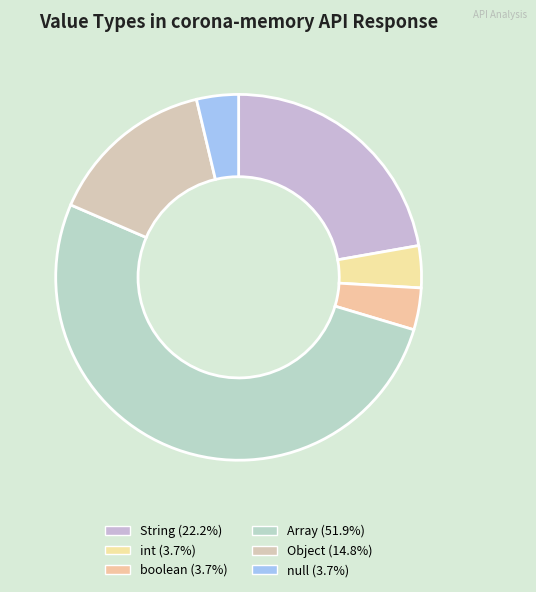

The int slice represents 4% of the pie. True or false?

True